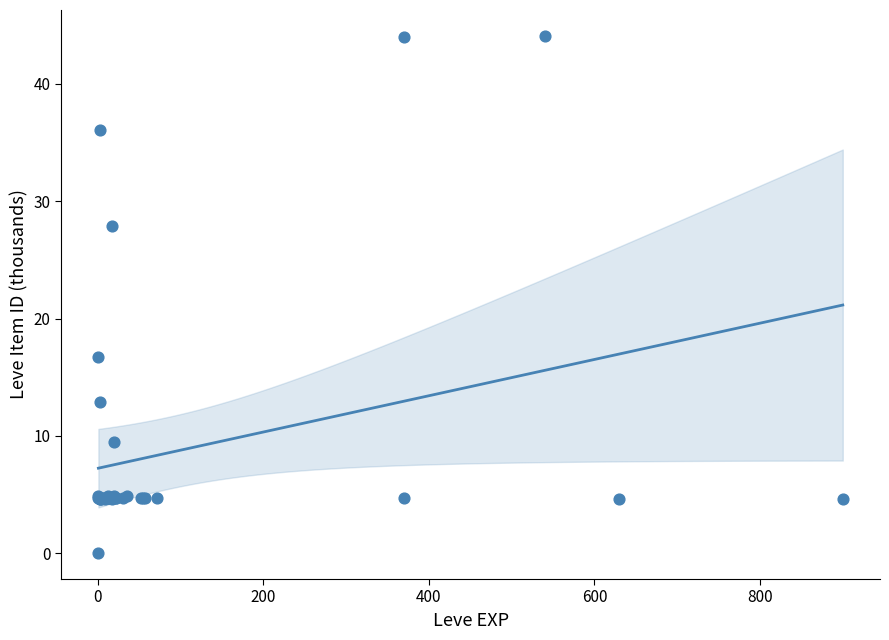

What Y value in the scatter plot is closest to 22?

16.7